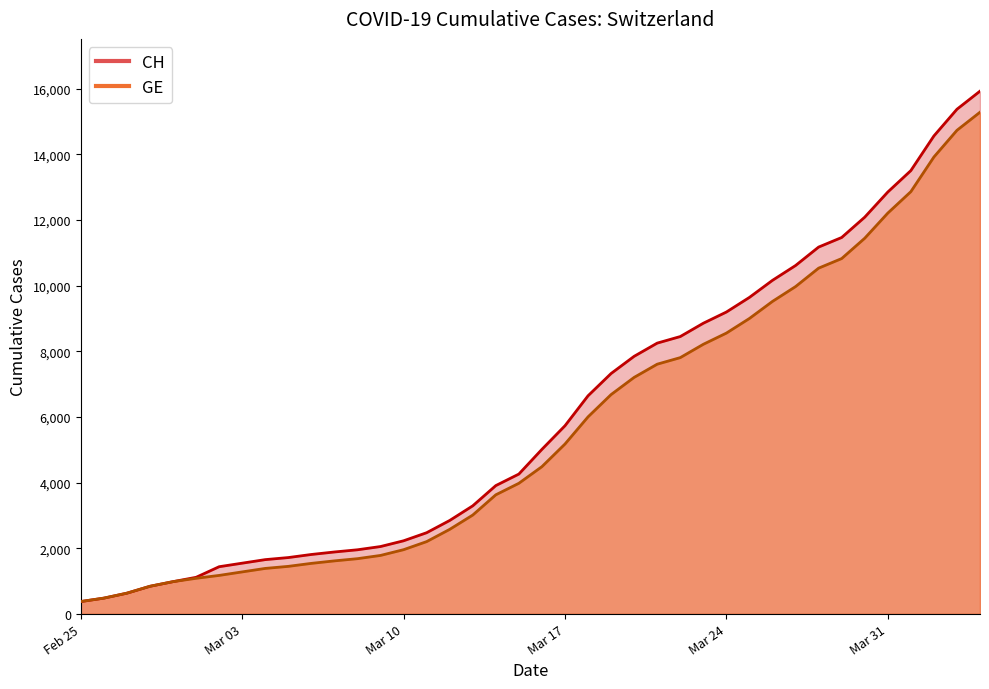

The GE series shows 5682 at 30. True or false?

False